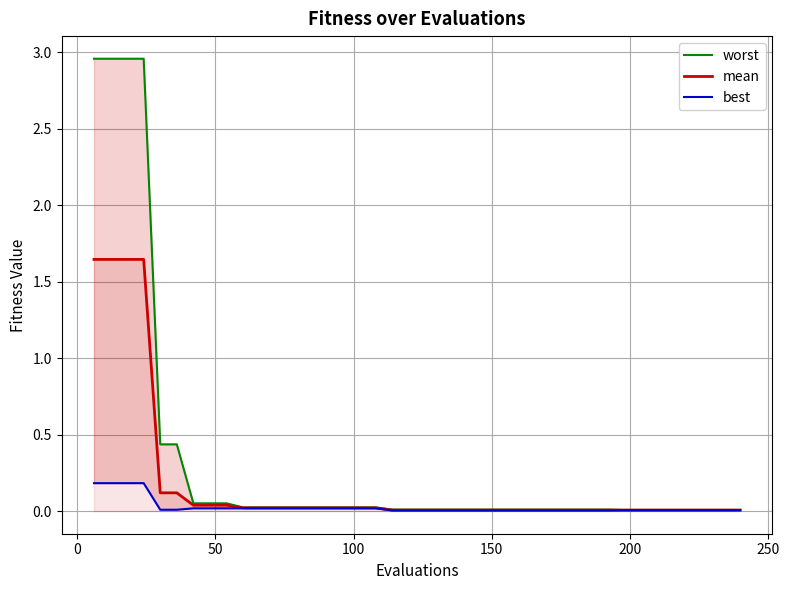

True or false: mean and worst intersect in this chart.

False